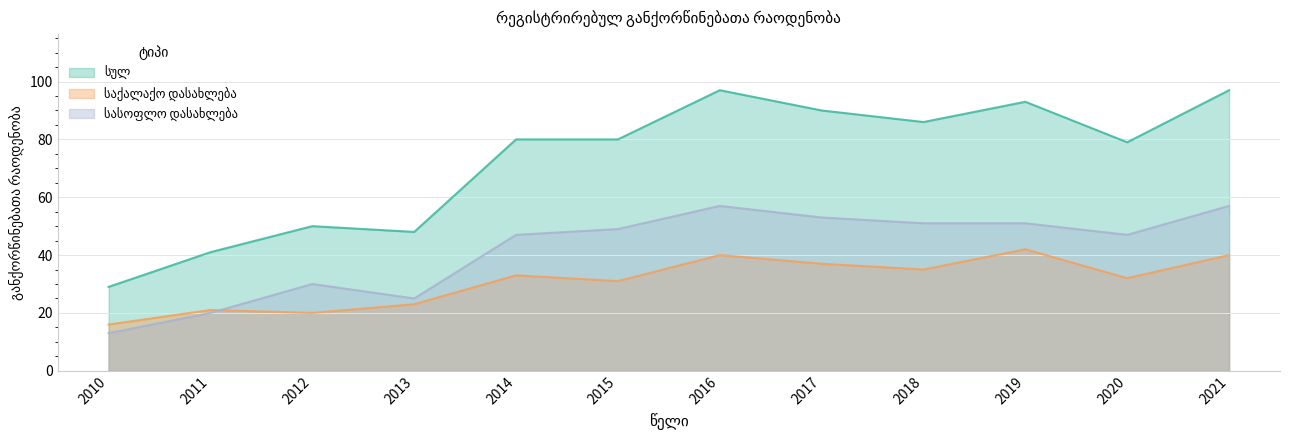

What is the difference between the სასოფლო დასახლება values at 2010 and 2021?

44